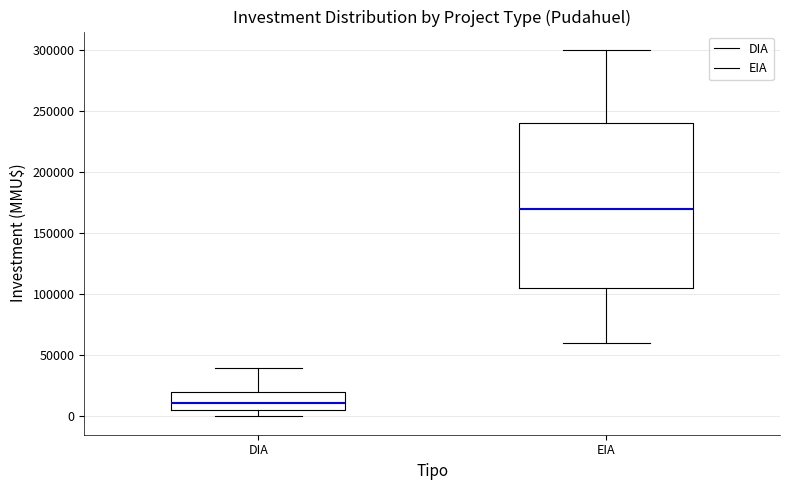

Where is the upper edge of the box for EIA on the y-axis? The values are not printed on the chart, so give them approximately, as read against the axis.

240000